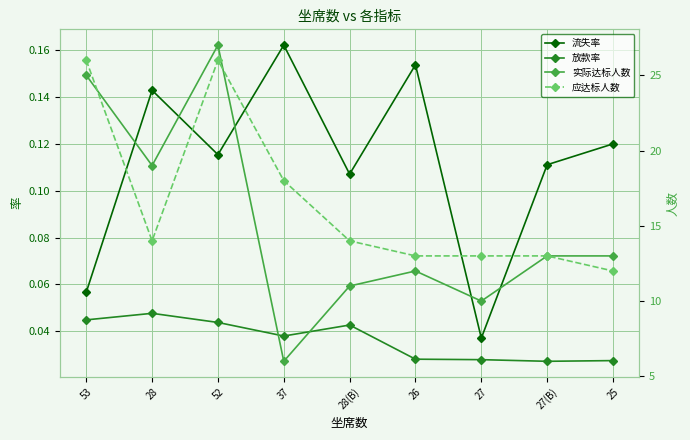

Count the number of categories in the chart.

9